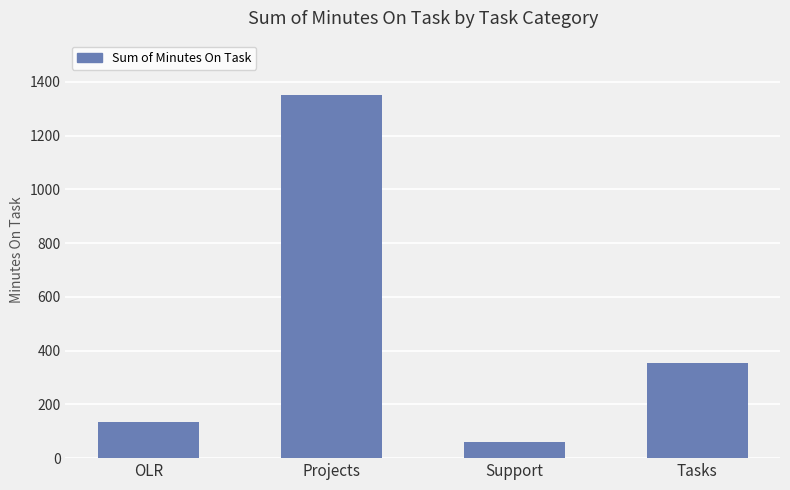

List the labels in order of value, largest first.

Projects, Tasks, OLR, Support